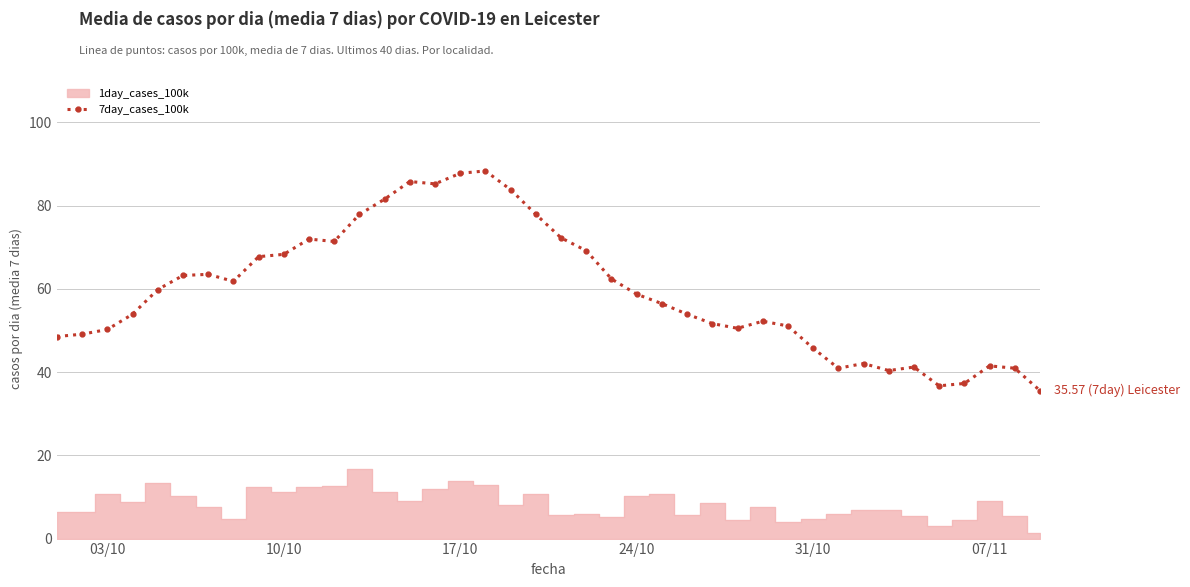

Reading left to right, extract all data points from this chart.

48.6	49.1	50.2	53.9	59.9	63.2	63.5	61.8	67.8	68.3	72.0	71.4	77.9	81.6	85.8	85.2	87.8	88.4	83.8	77.9	72.3	69.2	62.4	58.7	56.5	53.9	51.7	50.5	52.2	51.1	45.7	40.9	42.1	40.4	41.2	36.7	37.3	41.5	40.9	35.6